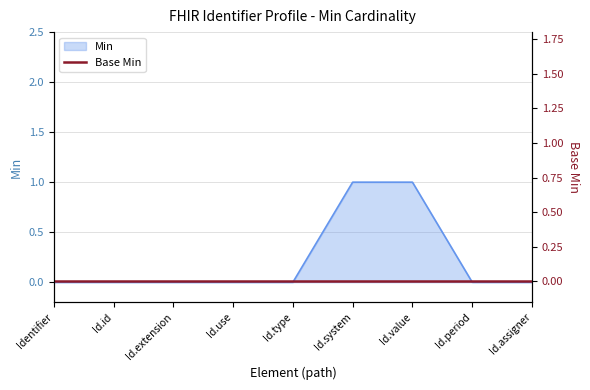

Is it true that the value at Id.period is 0?

False